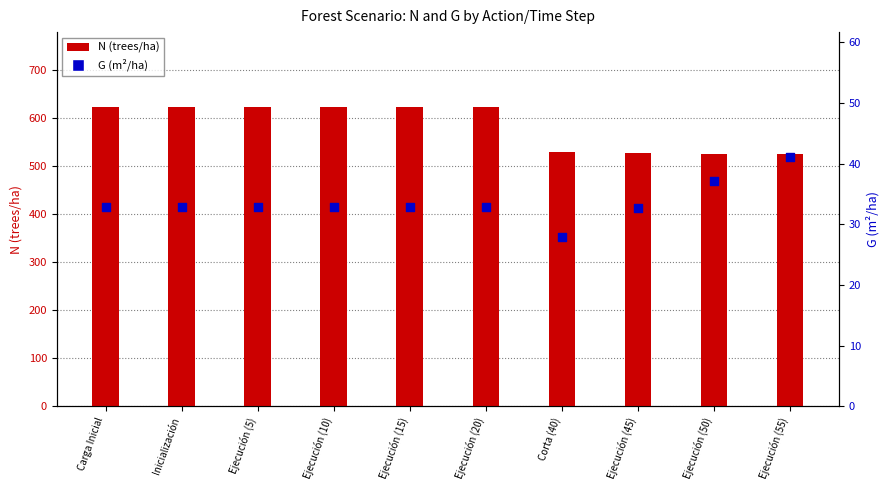

Which series has the largest Y range (max minus min)?

N (trees/ha)